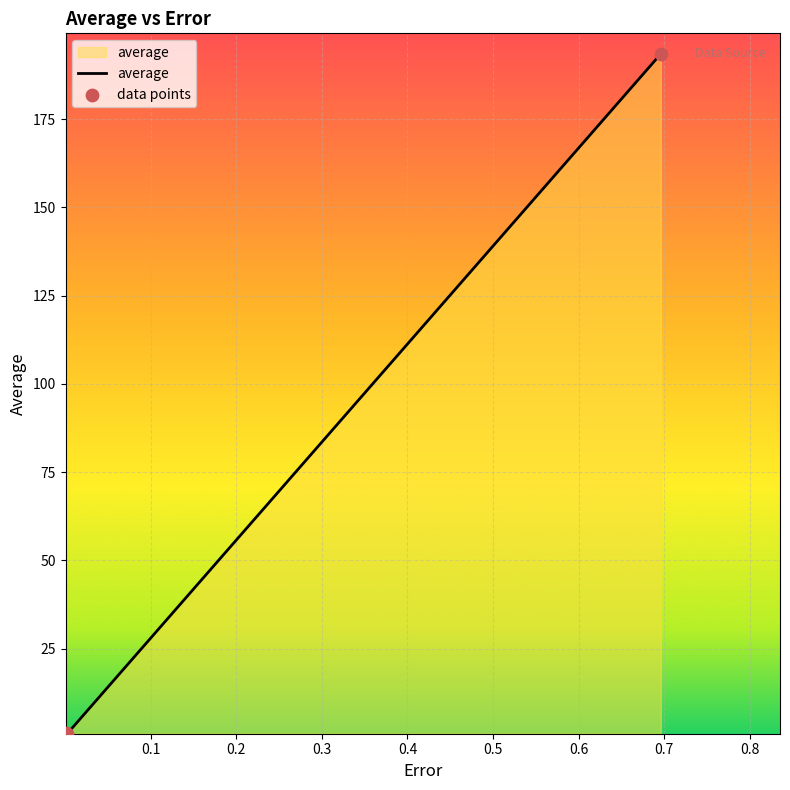

What is the sum of all values?

196.4